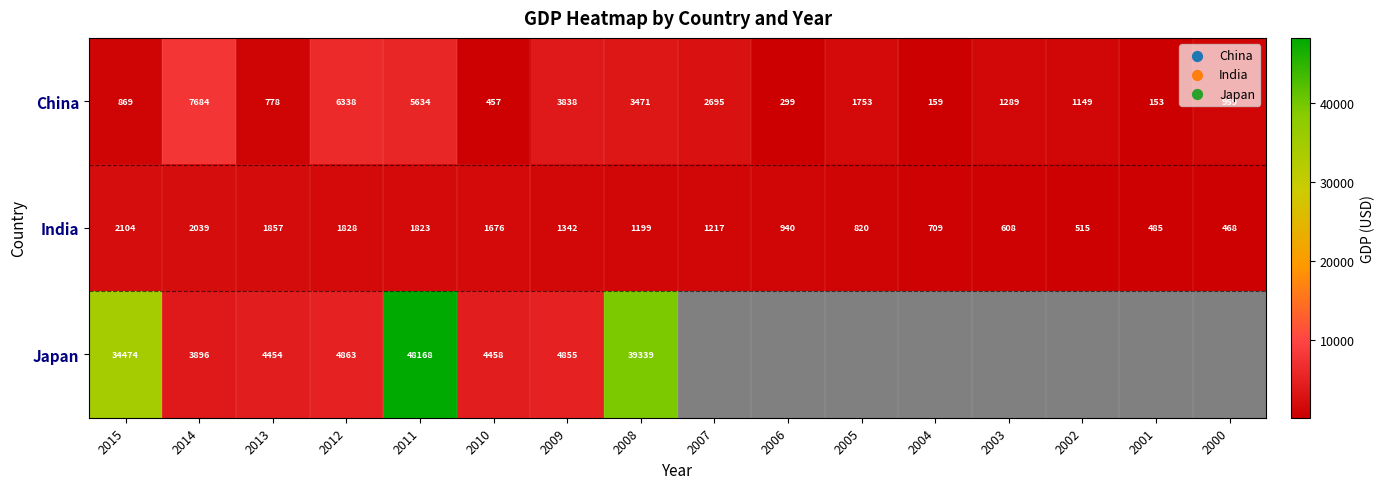

Which series changed the most between 2014 and 2009?

China